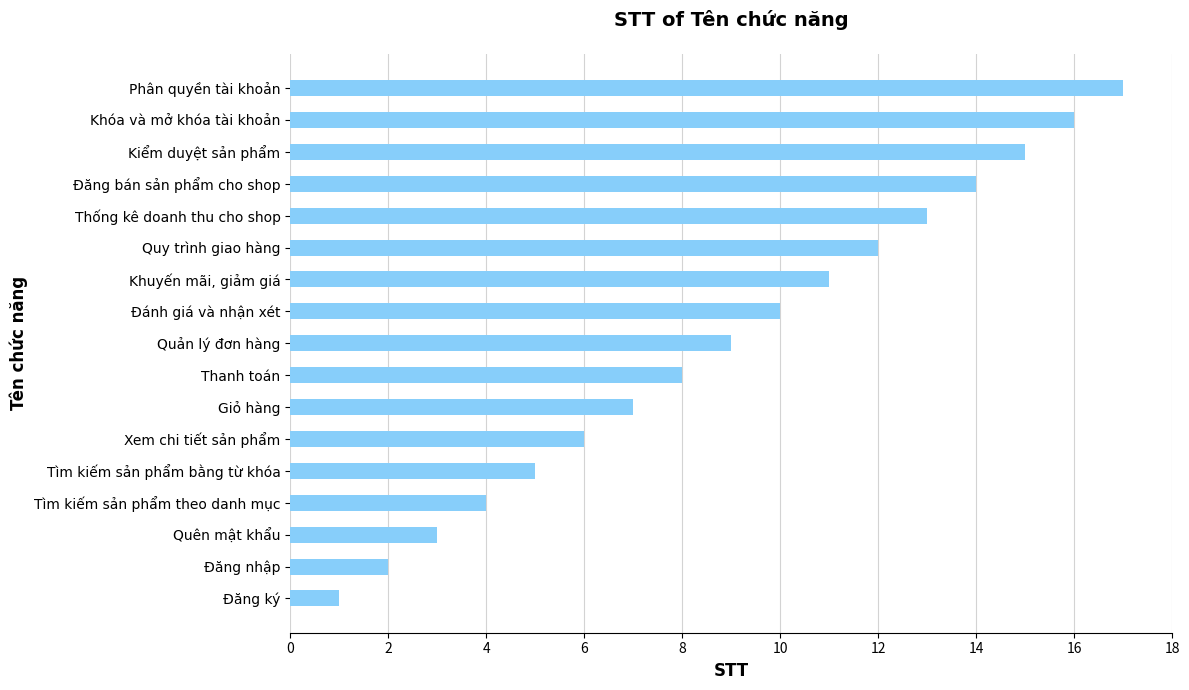

What is the average value?

9